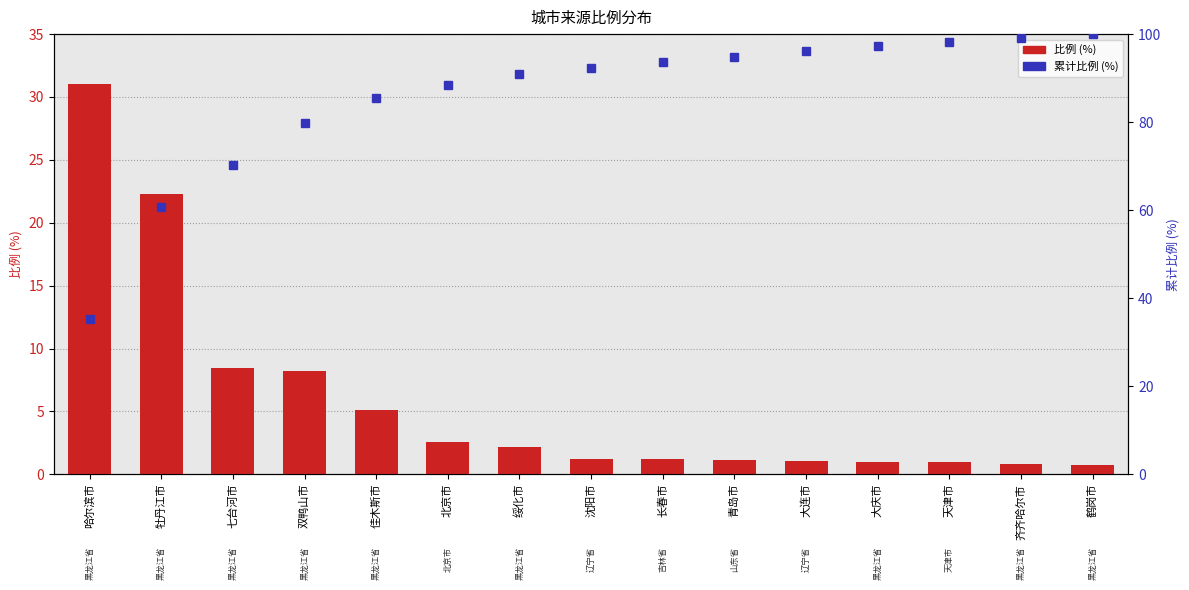

What are all the series names shown in the legend?

比例 (%), 累计比例